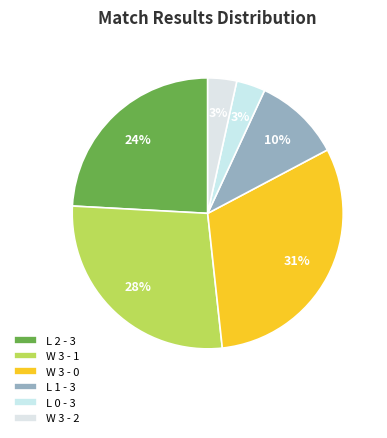

How many segments does this pie chart have?

6